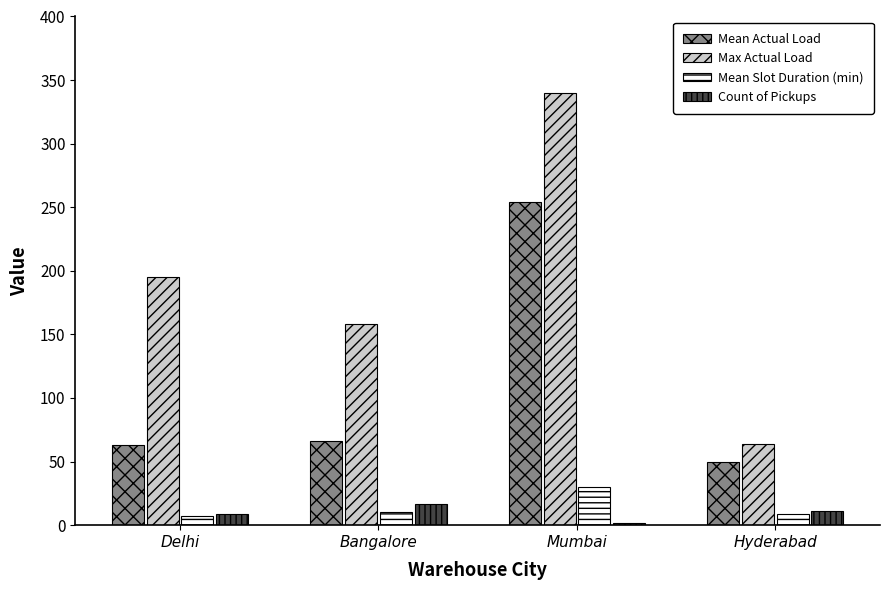

The Mean Slot Duration (min) series shows 9 at Hyderabad. True or false?

True